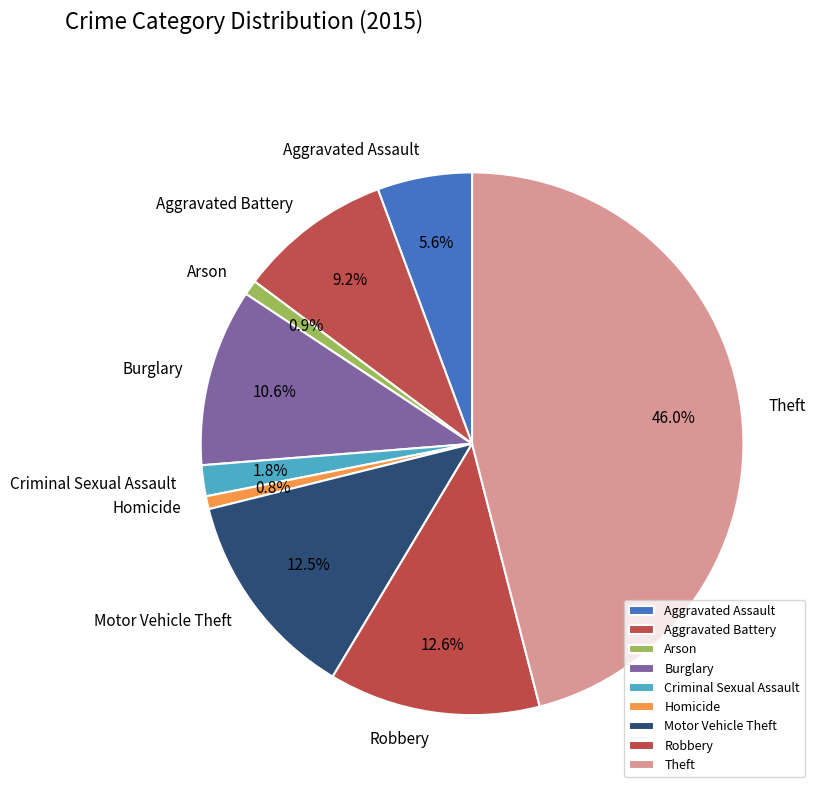

What is the ratio of the value at Homicide to the value at Aggravated Assault?

0.1